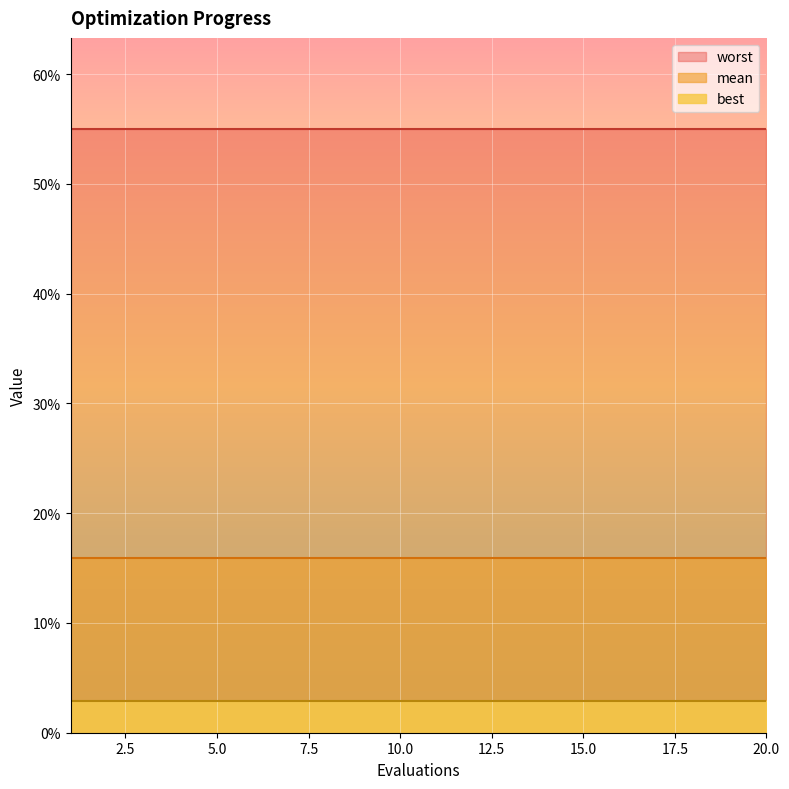

What are all the series names shown in the legend?

worst, mean, best